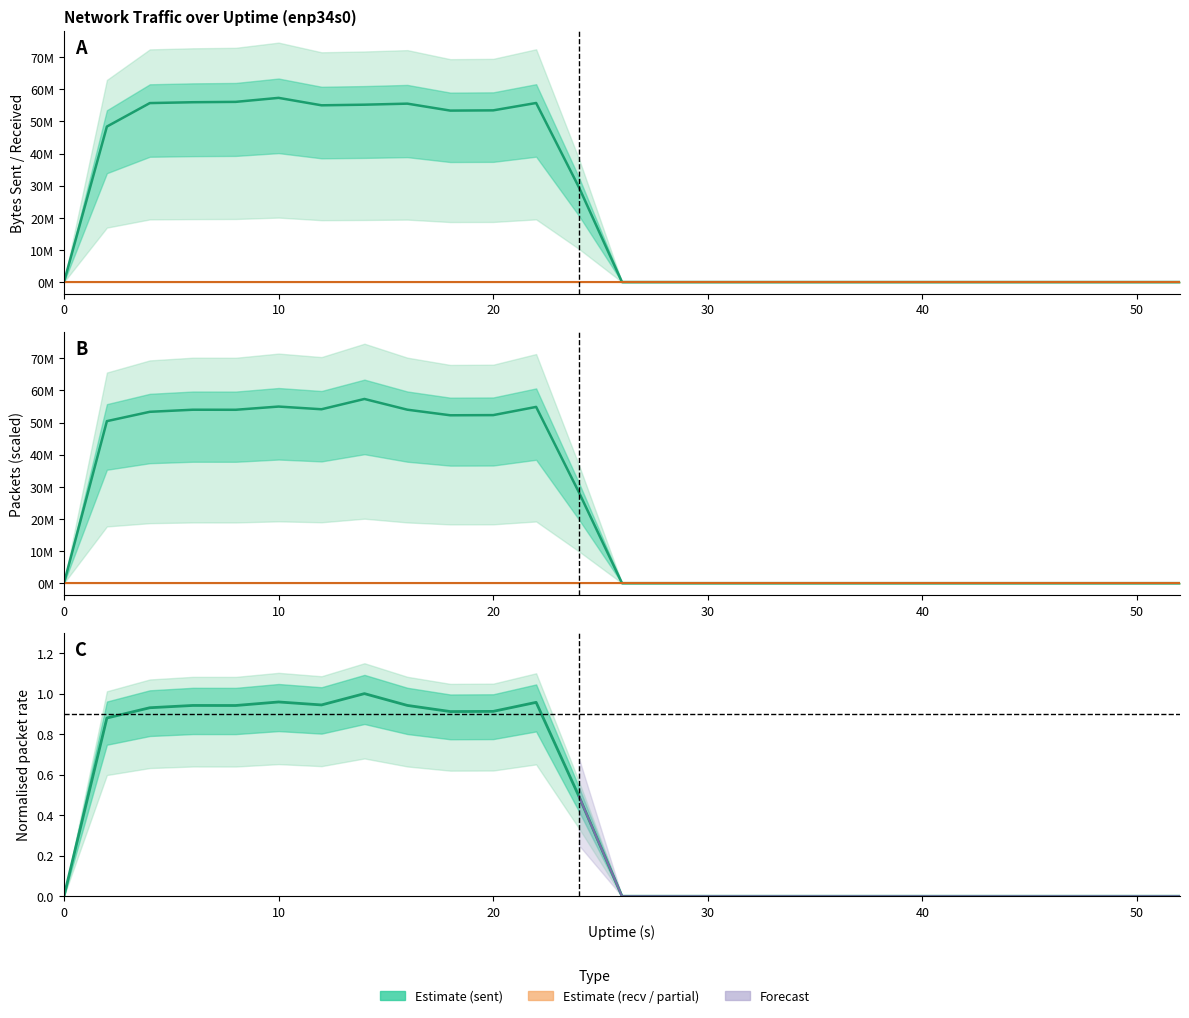

True or false: sent.B has a value of 18446399.0 at 12.

False